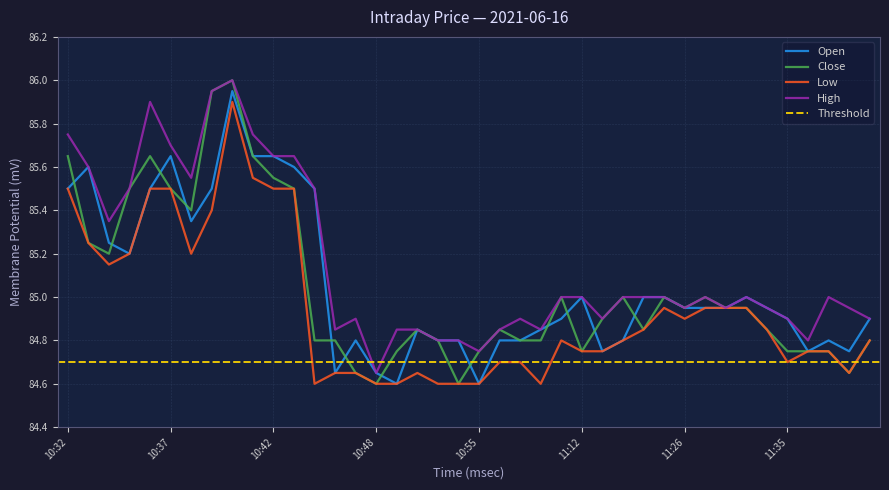

What is the total value across all series at 11:07?

339.7